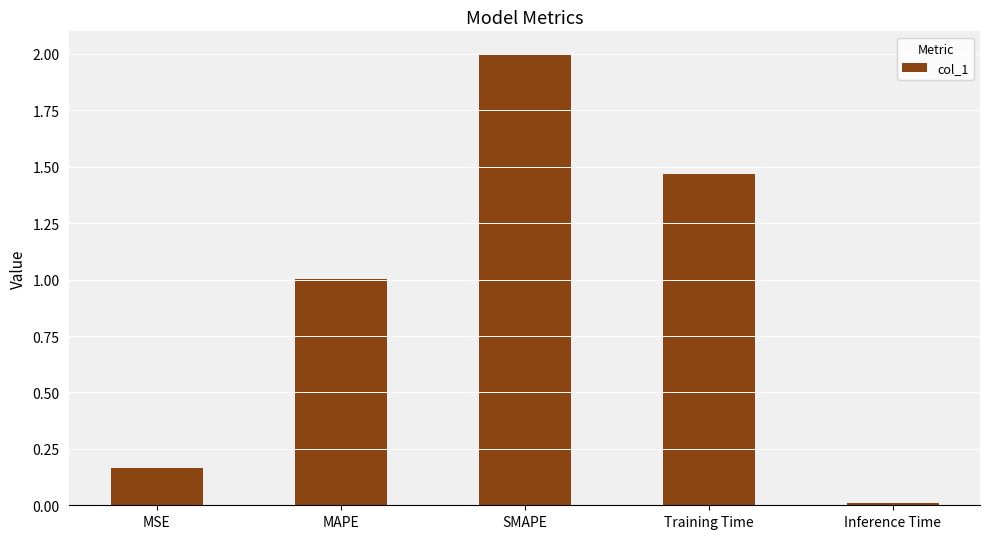

Approximately how many times larger is the value at MAPE compared to Training Time?

0.7